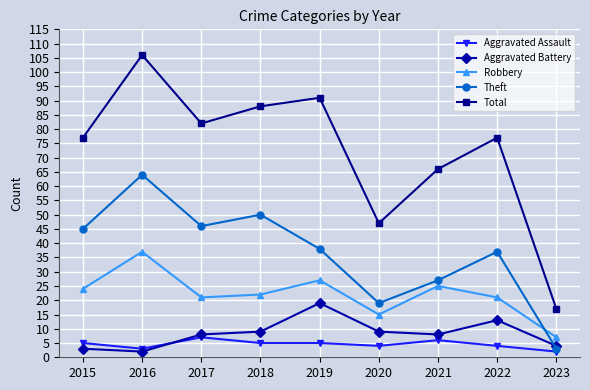

Which series changed the most between 2020 and 2022?

Total